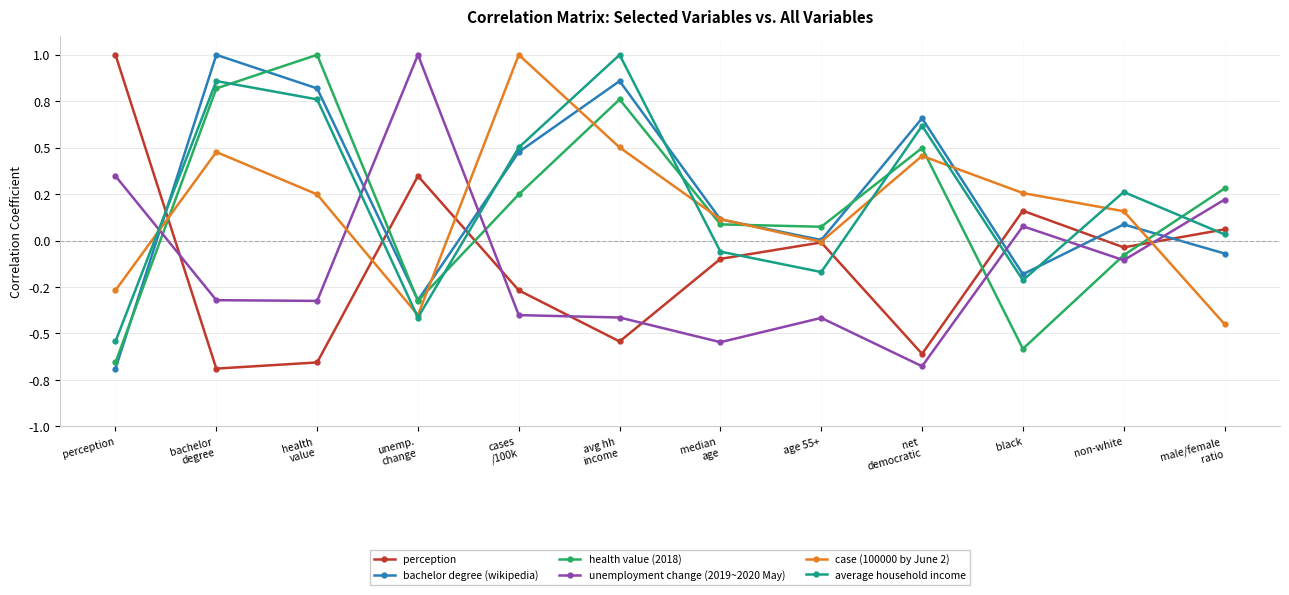

Reading left to right, extract all data points from this chart.

perception: perception=1.0	bachelor
degree=-0.7	health
value=-0.7	unemp.
change=0.3	cases
/100k=-0.3	avg hh
income=-0.5	median
age=-0.1	age 55+=-0.0	net
democratic=-0.6	black=0.2	non-white=-0.0	male/female
ratio=0.1
bachelor degree (wikipedia): perception=-0.7	bachelor
degree=1.0	health
value=0.8	unemp.
change=-0.3	cases
/100k=0.5	avg hh
income=0.9	median
age=0.1	age 55+=0.0	net
democratic=0.7	black=-0.2	non-white=0.1	male/female
ratio=-0.1
health value (2018): perception=-0.7	bachelor
degree=0.8	health
value=1.0	unemp.
change=-0.3	cases
/100k=0.2	avg hh
income=0.8	median
age=0.1	age 55+=0.1	net
democratic=0.5	black=-0.6	non-white=-0.1	male/female
ratio=0.3
unemployment change (2019~2020 May): perception=0.3	bachelor
degree=-0.3	health
value=-0.3	unemp.
change=1.0	cases
/100k=-0.4	avg hh
income=-0.4	median
age=-0.5	age 55+=-0.4	net
democratic=-0.7	black=0.1	non-white=-0.1	male/female
ratio=0.2
case (100000 by June 2): perception=-0.3	bachelor
degree=0.5	health
value=0.2	unemp.
change=-0.4	cases
/100k=1.0	avg hh
income=0.5	median
age=0.1	age 55+=-0.0	net
democratic=0.5	black=0.3	non-white=0.2	male/female
ratio=-0.4
average household income: perception=-0.5	bachelor
degree=0.9	health
value=0.8	unemp.
change=-0.4	cases
/100k=0.5	avg hh
income=1.0	median
age=-0.1	age 55+=-0.2	net
democratic=0.6	black=-0.2	non-white=0.3	male/female
ratio=0.0